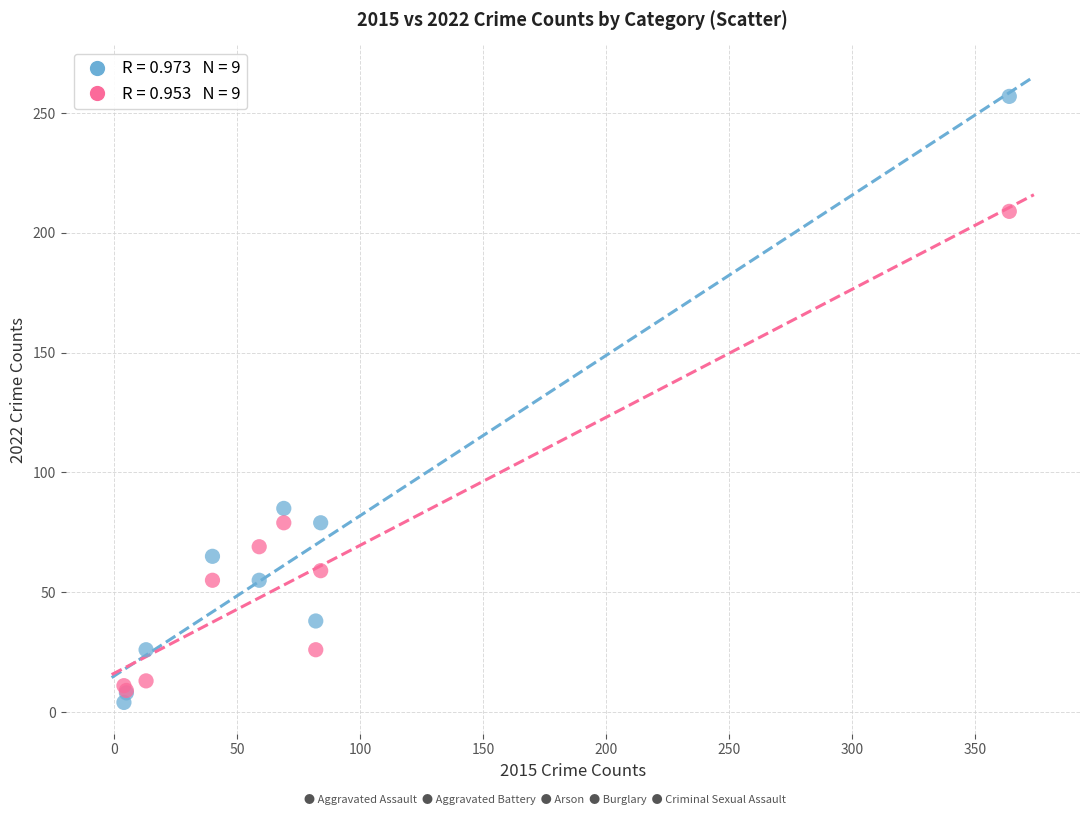

Across all series, what Y value is closest to 130?

85